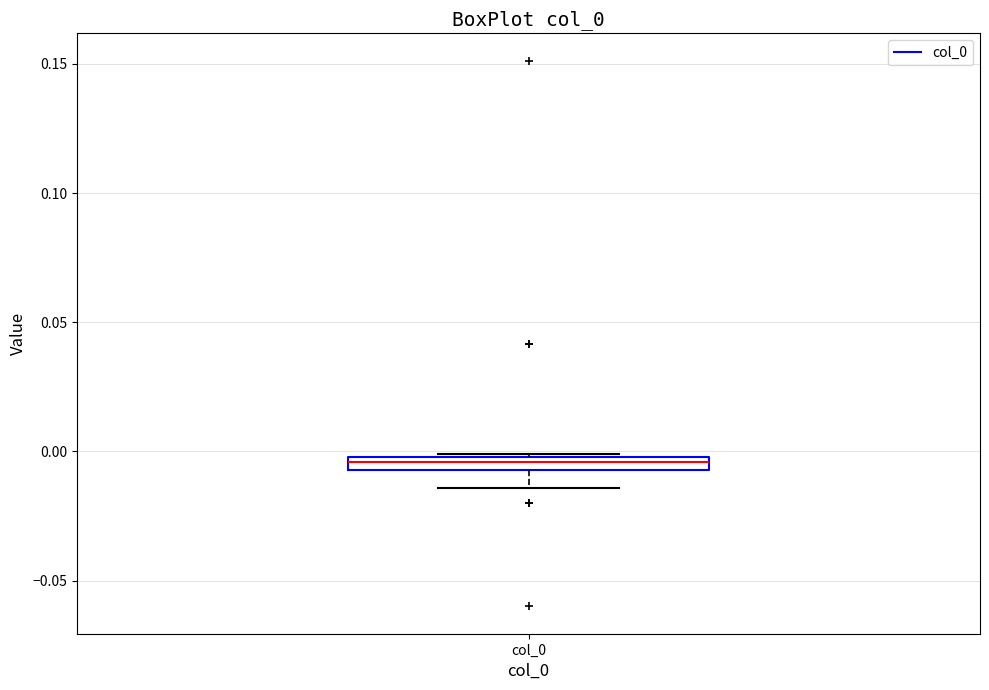

Where is the lower edge of the box for col_0 on the y-axis? The values are not printed on the chart, so give them approximately, as read against the axis.

-0.005